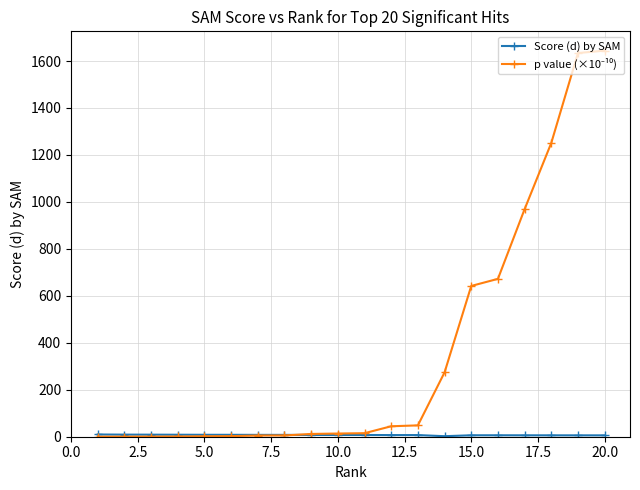

What is the minimum value shown in the chart?

0.1